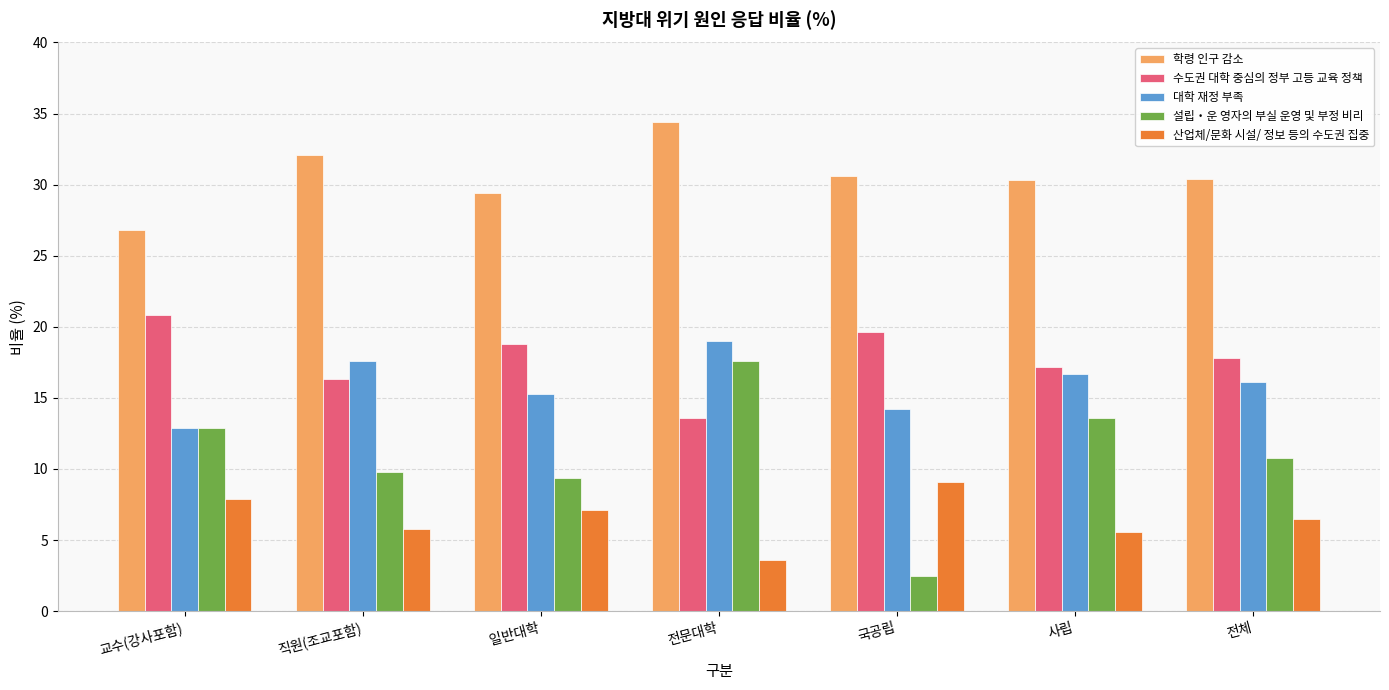

How many values in the 산업체/문화 시설/ 정보 등의 수도권 집중 series exceed 6?

4